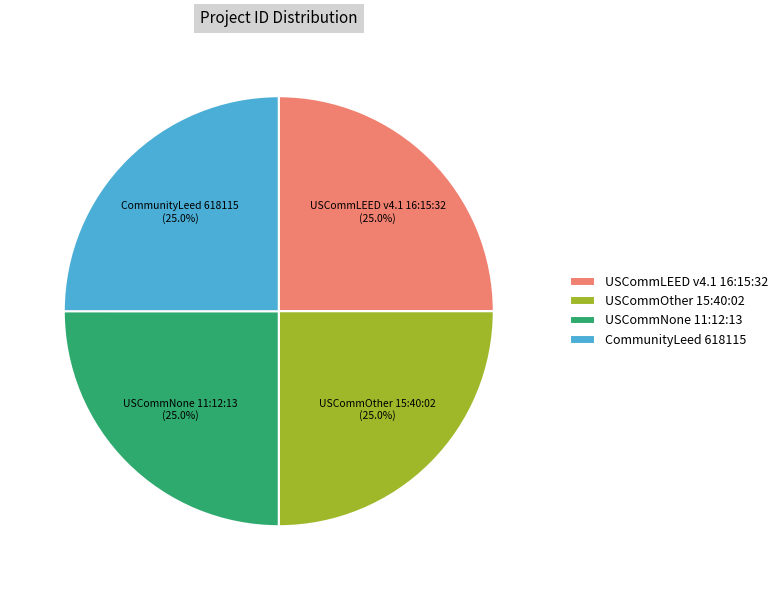

To the nearest percent, what percentage of the pie is USCommLEED v4.1 16:15:32?

25%